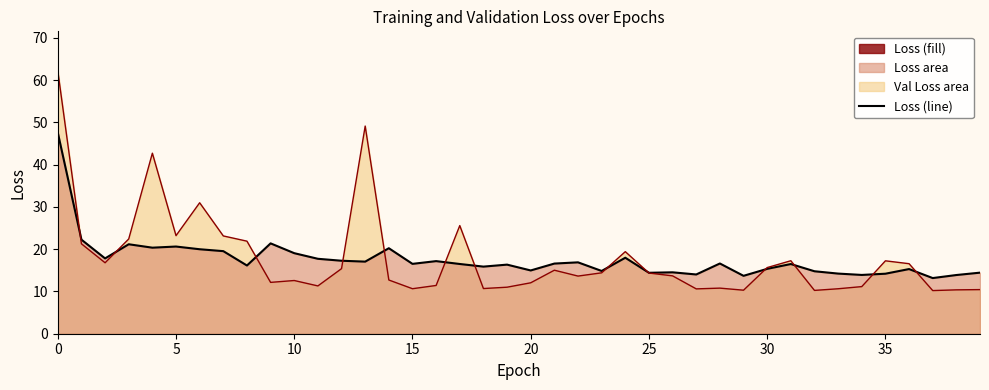

True or false: loss (line) and val_loss (line) cross at least once.

True